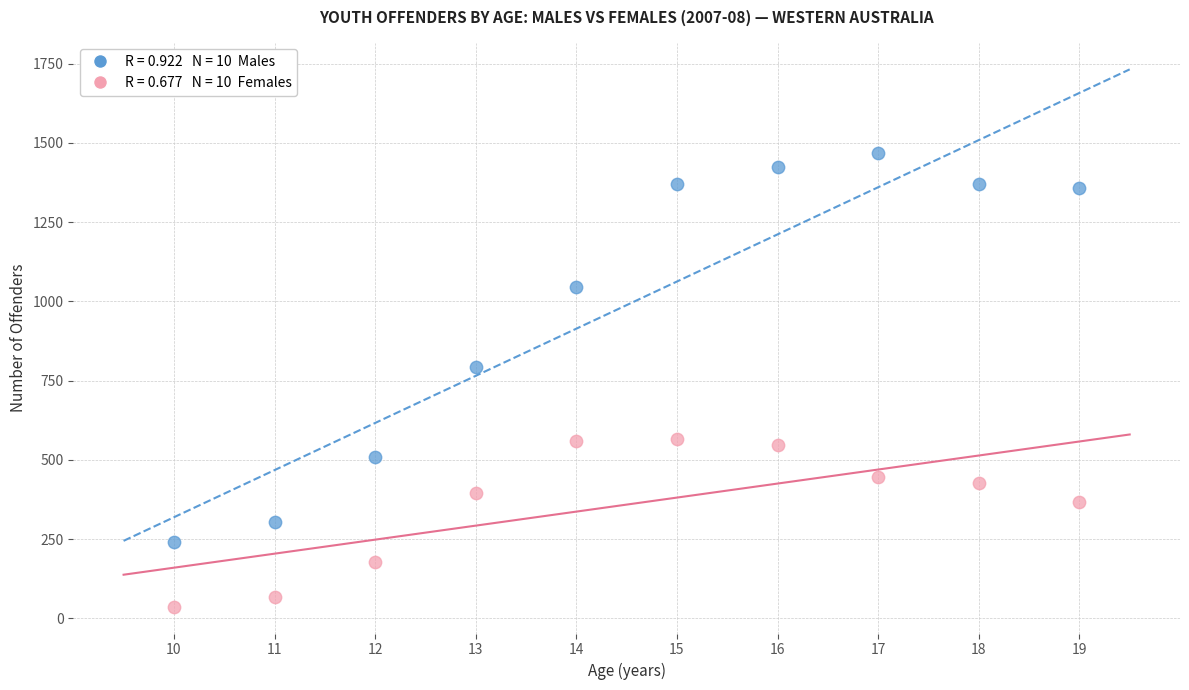

Across all data points, what is the range of X values (max minus min)?

9